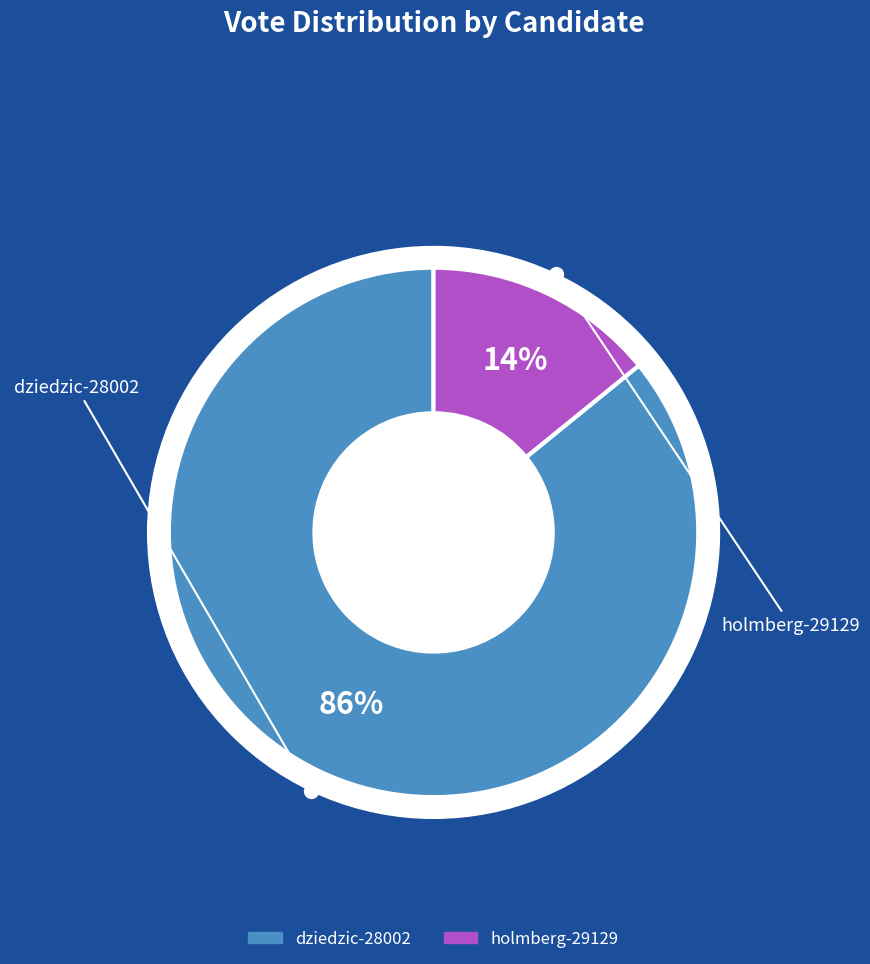

Does any single category account for the majority?

Yes